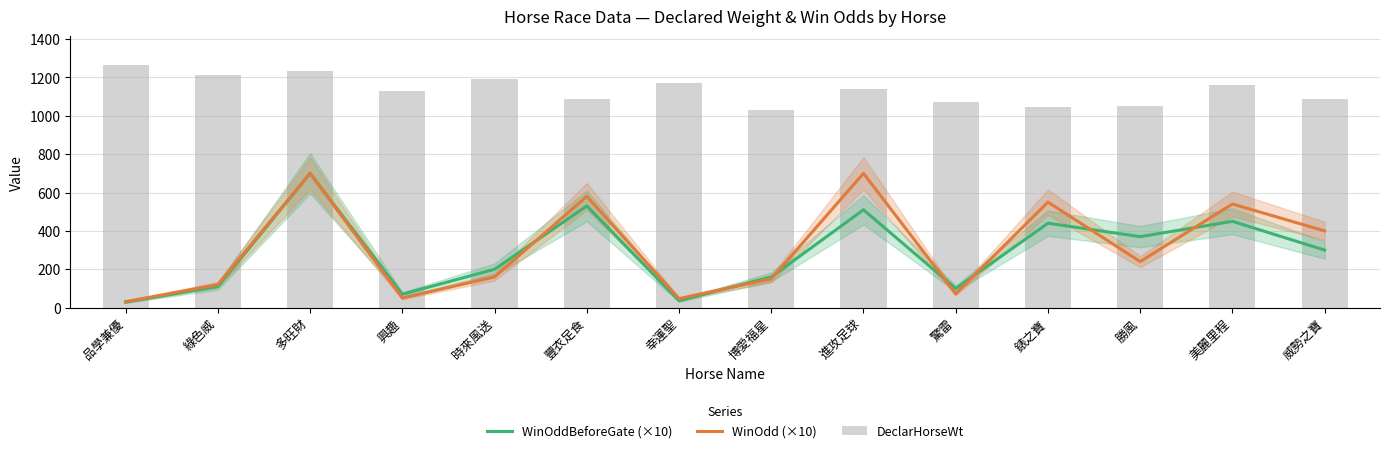

What is the sum of the WinOddBeforeGate (×10) values at 品學兼優 and 時來風送?

229